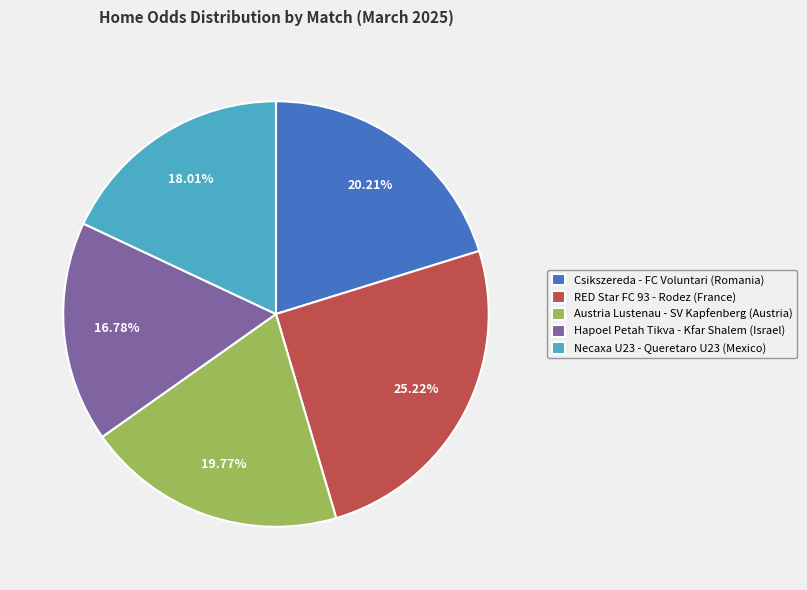

Which has a higher value, Austria Lustenau - SV Kapfenberg (Austria) or Hapoel Petah Tikva - Kfar Shalem (Israel)?

Austria Lustenau - SV Kapfenberg (Austria)